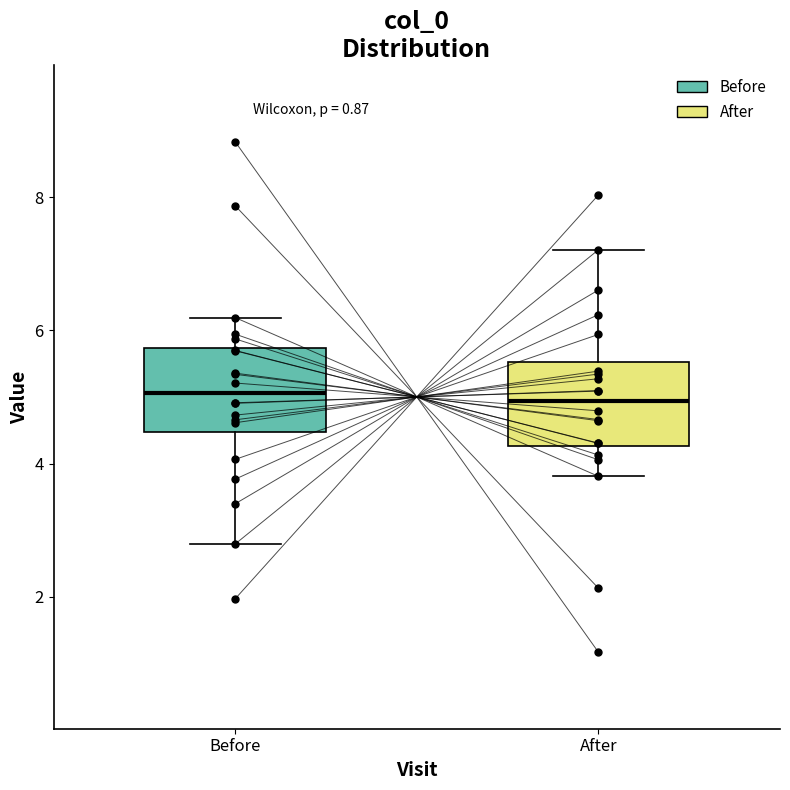

Reading left to right, transcribe this box plot: for each box, give where its median line is, the range the box spans, and where its two whiskers end, as read against the y-axis. The values are not printed on the chart, so give them approximately, as read against the axis.

Before: median 5.0, box 4.4 to 5.8, whiskers 2.8 to 6.2
After: median 5.0, box 4.2 to 5.6, whiskers 3.8 to 7.2